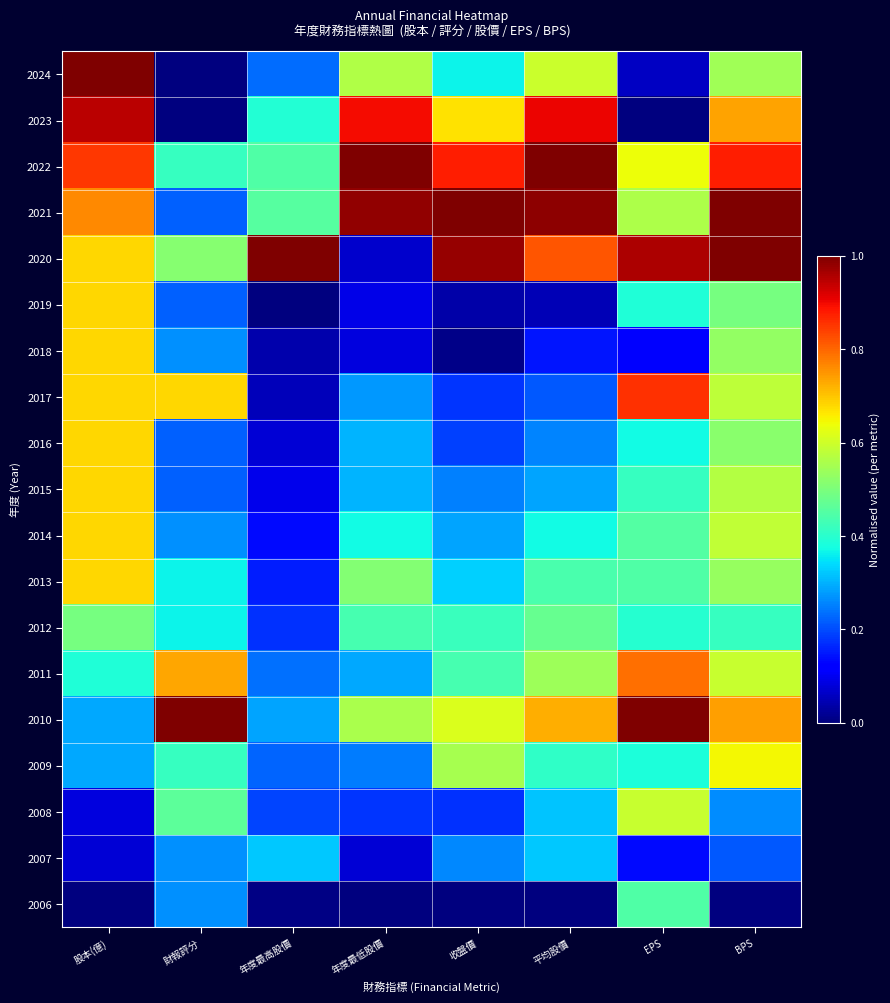

Count the number of data series in this chart.

19